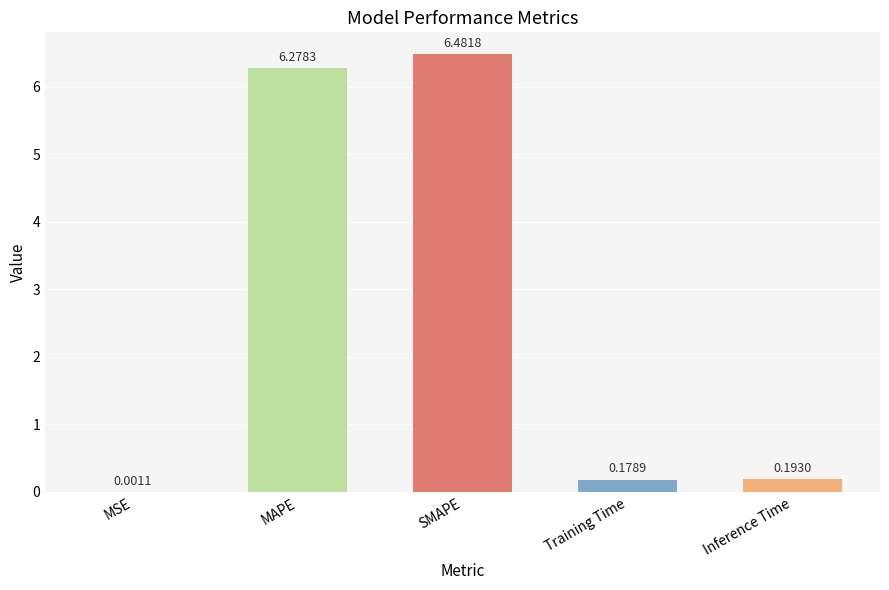

How many categories are shown in the chart?

5